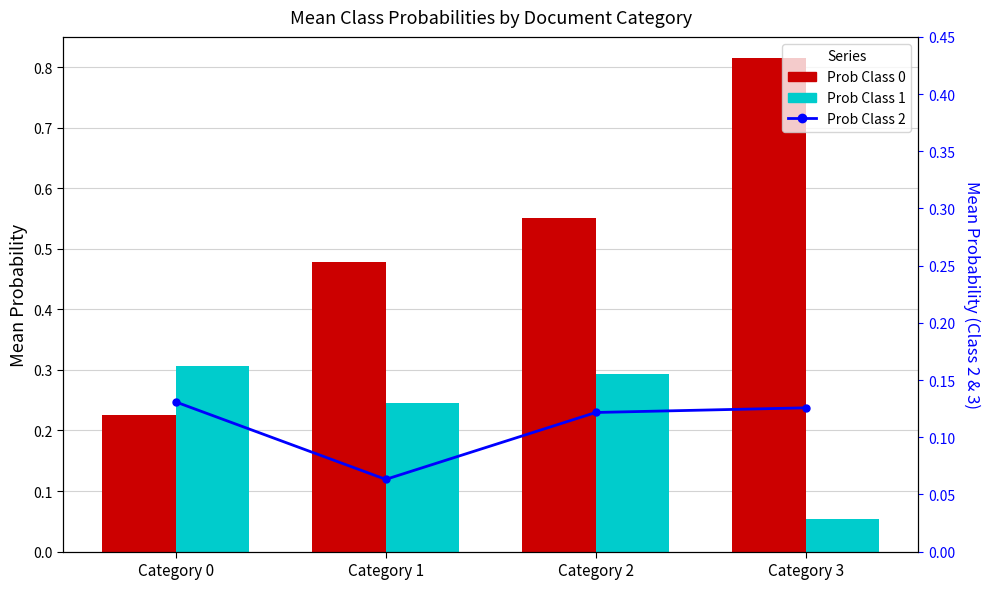

Reading left to right, what are all the values shown in this chart?

Prob Class 0: 0.2	0.5	0.6	0.8
Prob Class 1: 0.3	0.2	0.3	0.1
Prob Class 2: 0.1	0.1	0.1	0.1